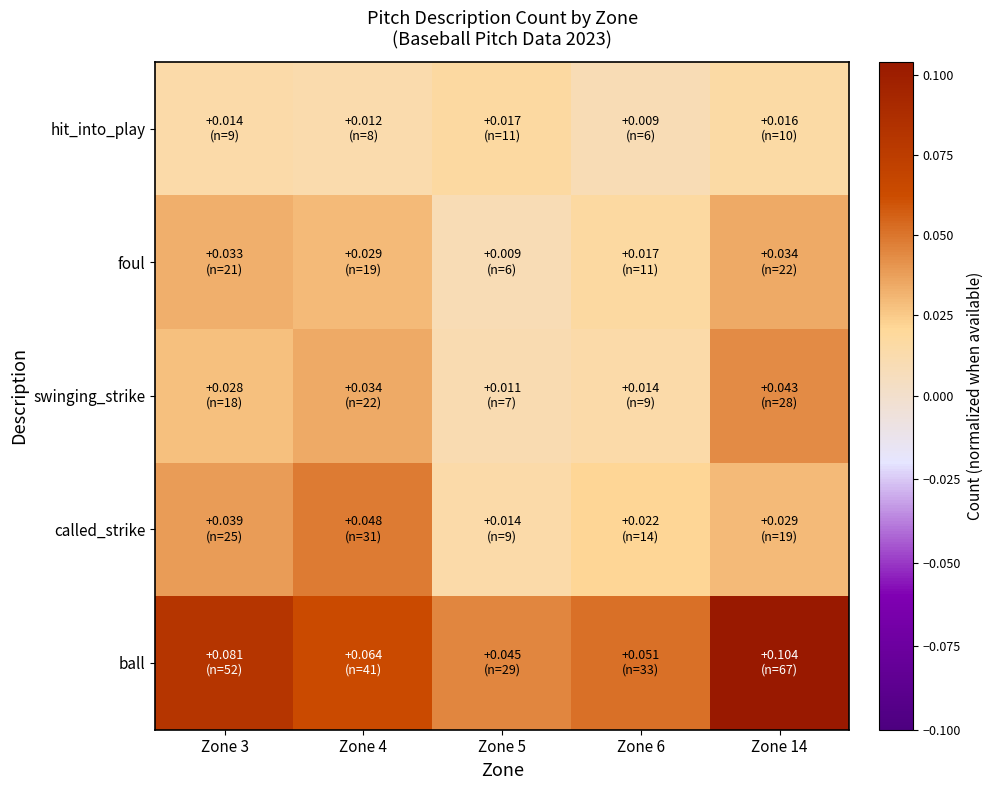

Count the number of categories in the chart.

5